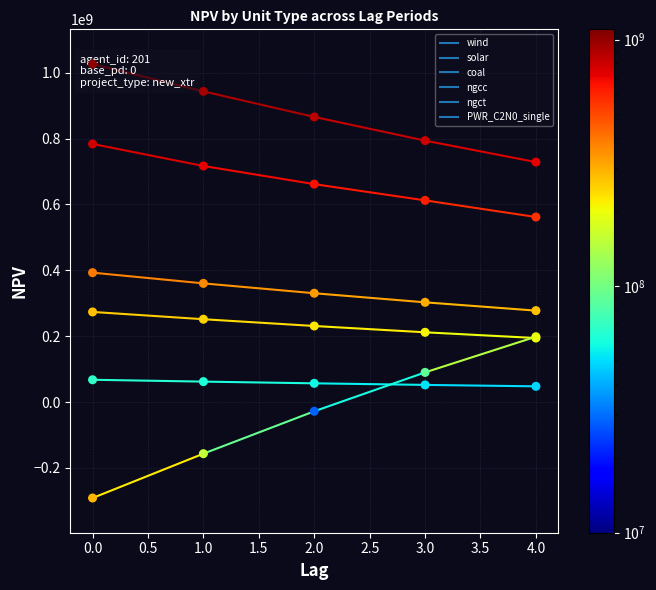

Which series contains the highest Y value?

ngcc